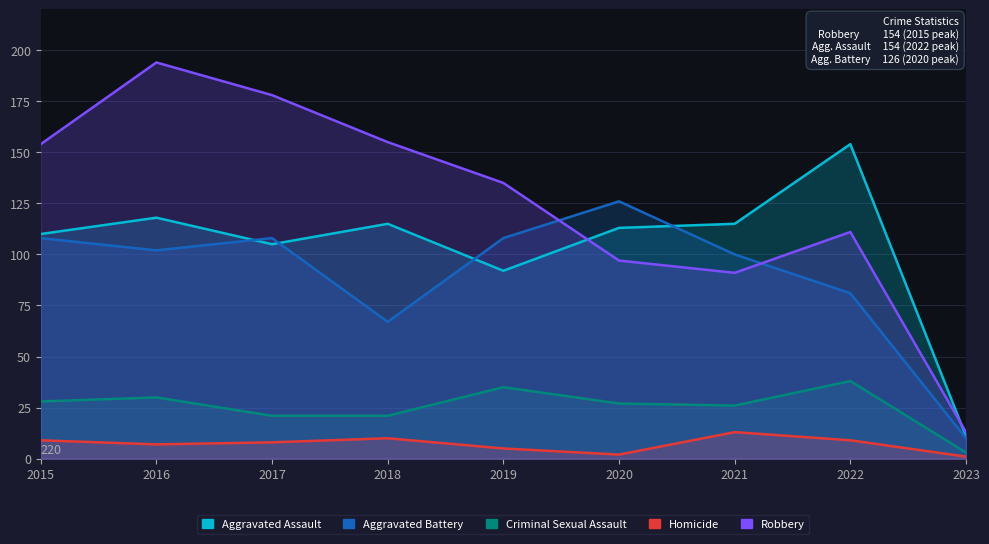

How many data points in Aggravated Battery are above 102?

4